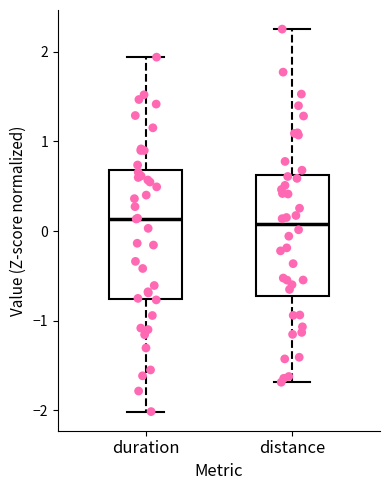

Where does the upper whisker of the box for distance end on the y-axis? The values are not printed on the chart, so give them approximately, as read against the axis.

2.3